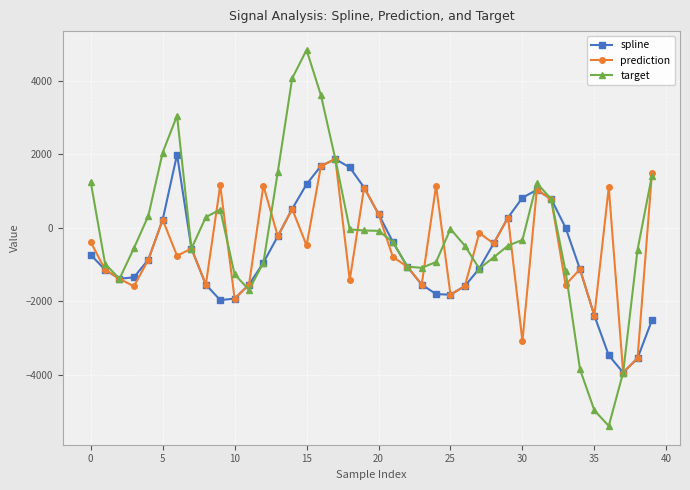

True or false: prediction has more than 2 interior local peaks.

True